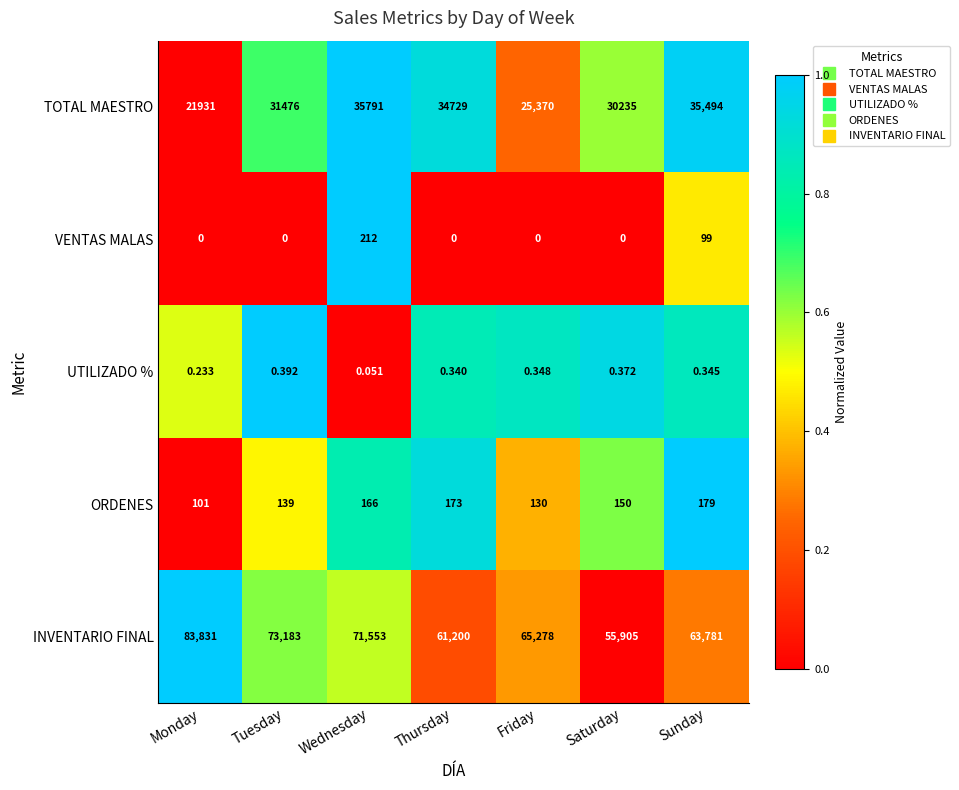

Which series changed the most between Thursday and Saturday?

INVENTARIO FINAL